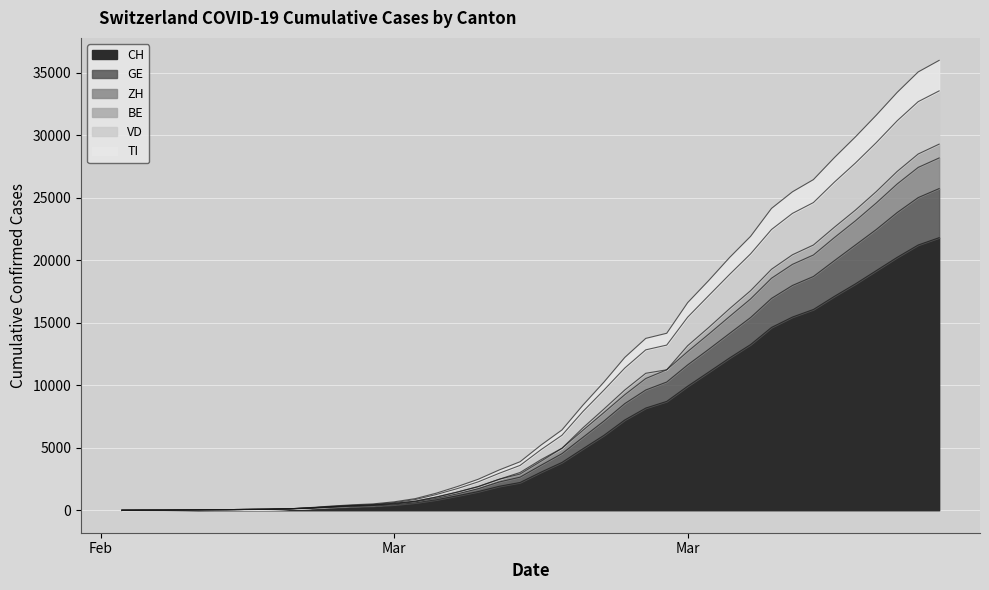

True or false: TI and CH cross at least once.

False